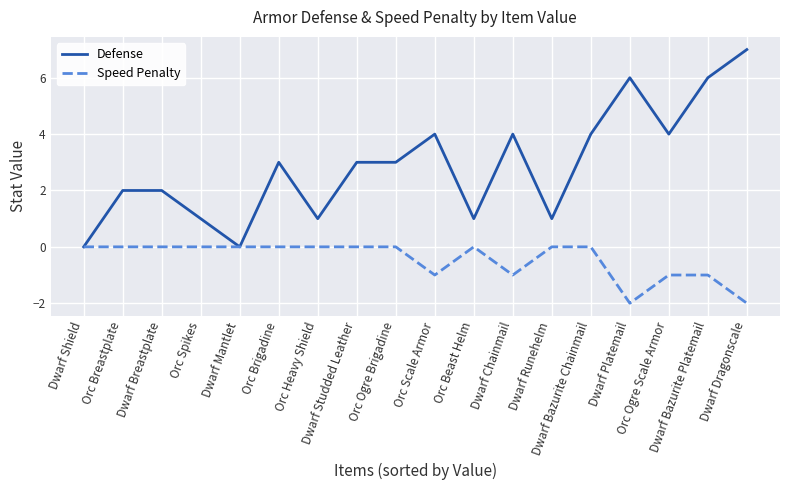

Reading left to right, what are all the values shown in this chart?

Defense: 0	2	2	1	0	3	1	3	3	4	1	4	1	4	6	4	6	7
Speed Penalty: 0	0	0	0	0	0	0	0	0	-1	0	-1	0	0	-2	-1	-1	-2